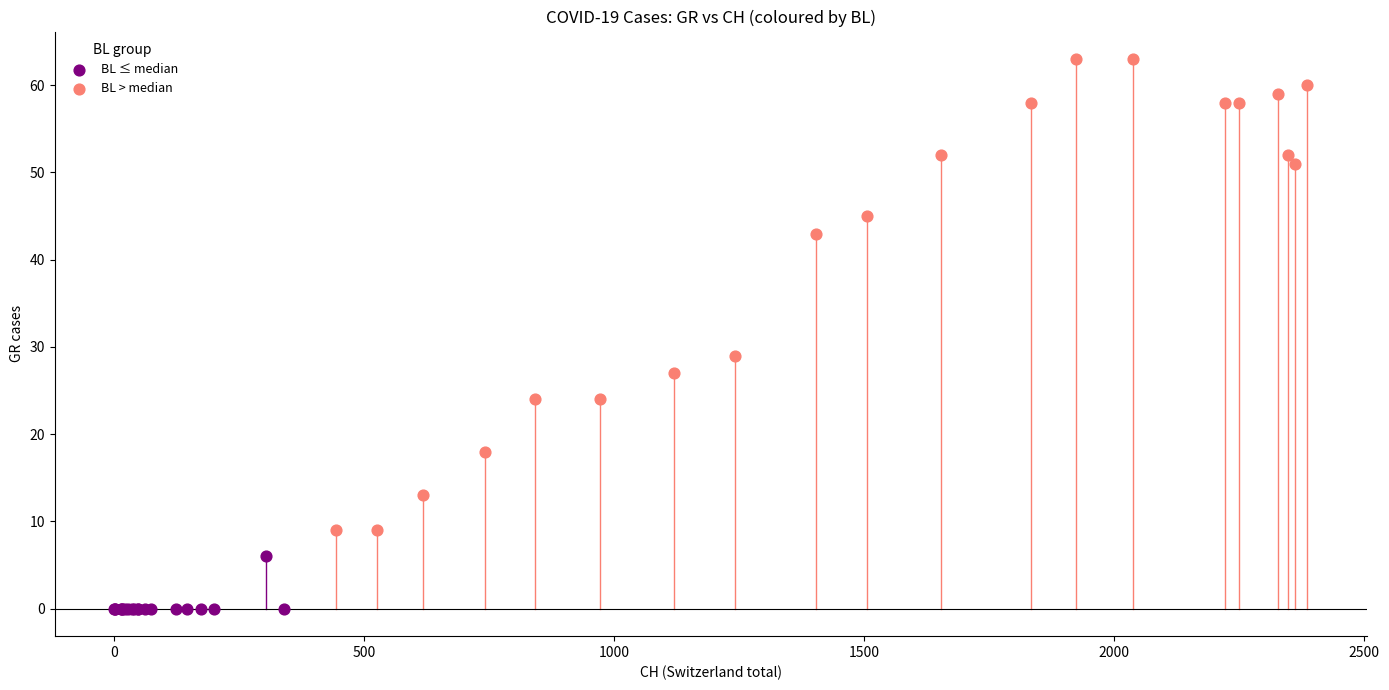

Which series reaches the minimum Y coordinate?

BL ≤ median